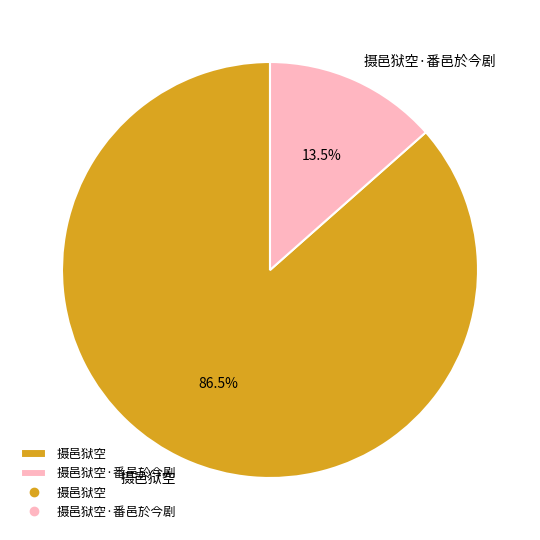

Combined, do 摄邑狱空·番邑於今剧 and 摄邑狱空 account for over 50%?

Yes